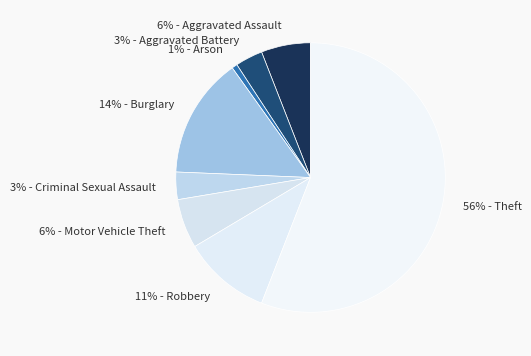

To the nearest percent, what is the average slice percentage?

12%